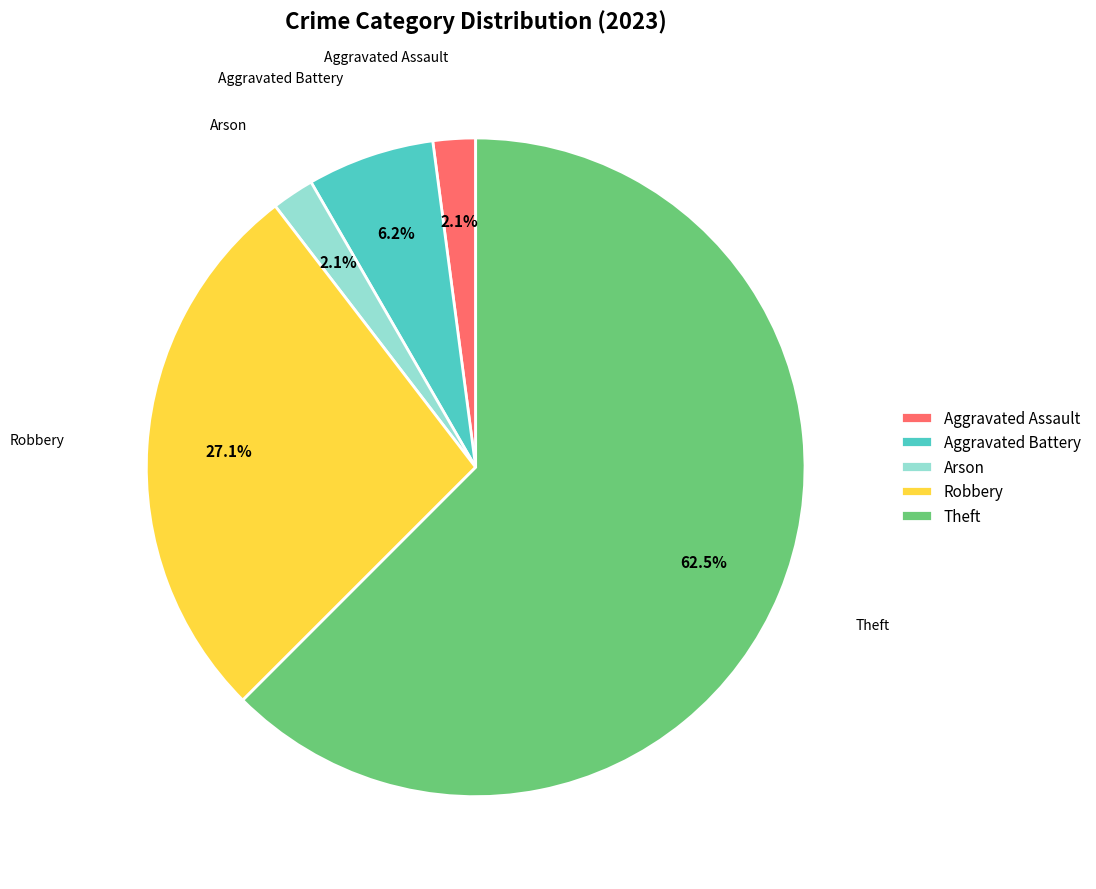

Which slice is the largest?

Theft